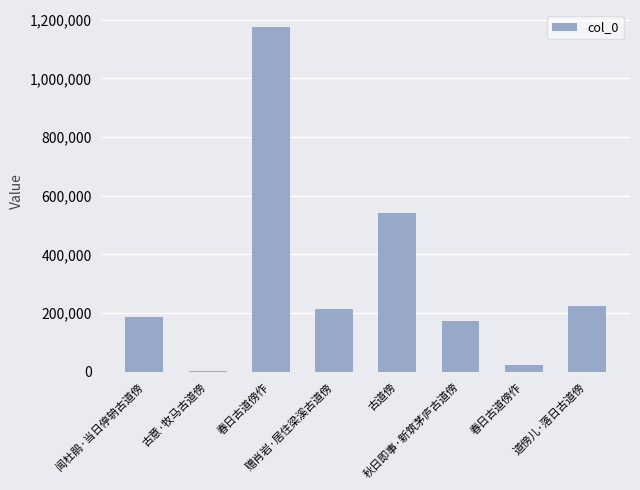

The value at 春日古道傍作 is 2003418. True or false?

False